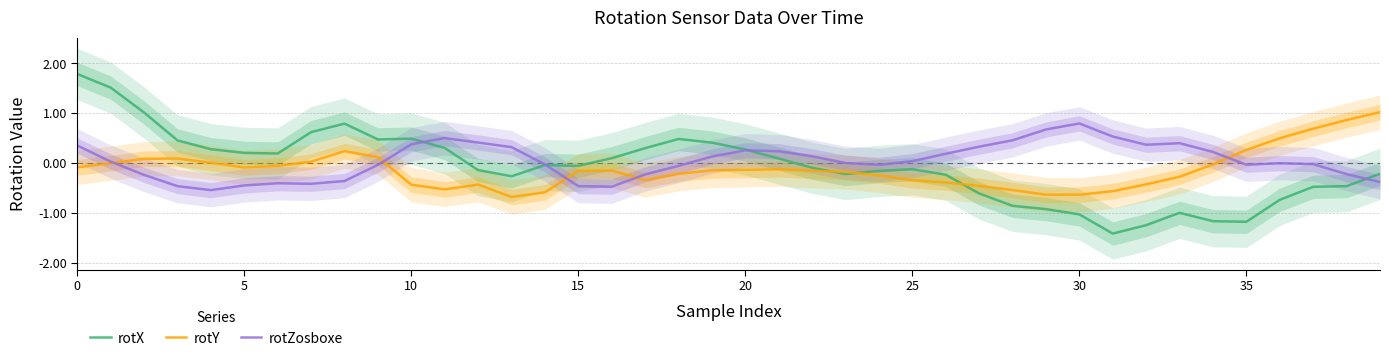

How many times do rotX and rotY cross each other?

3